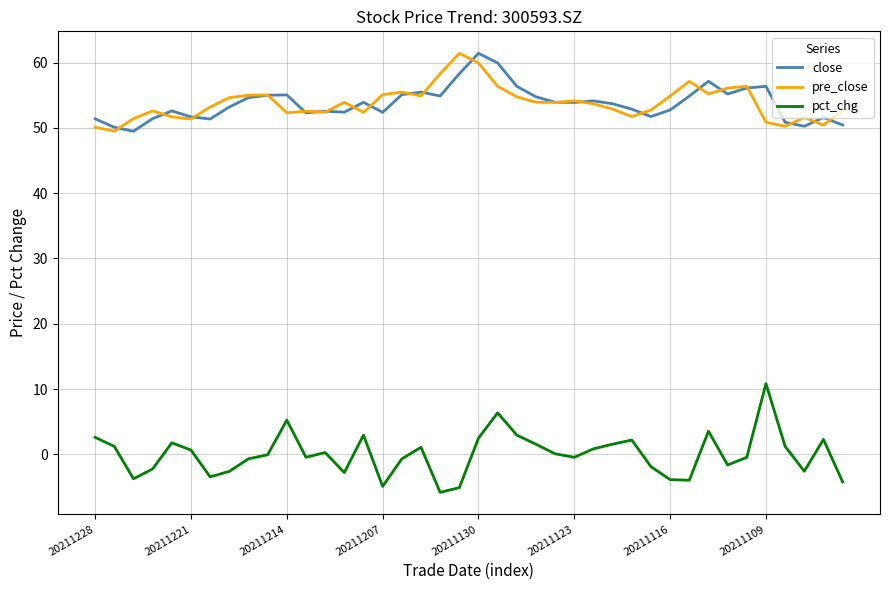

What is the minimum value for pre_close?

49.5